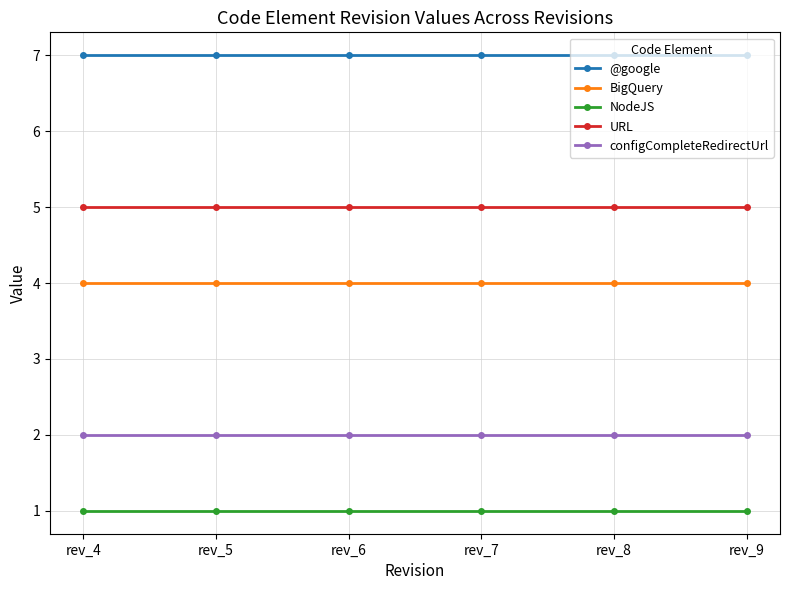

The value of NodeJS at rev_5 is 2. True or false?

False